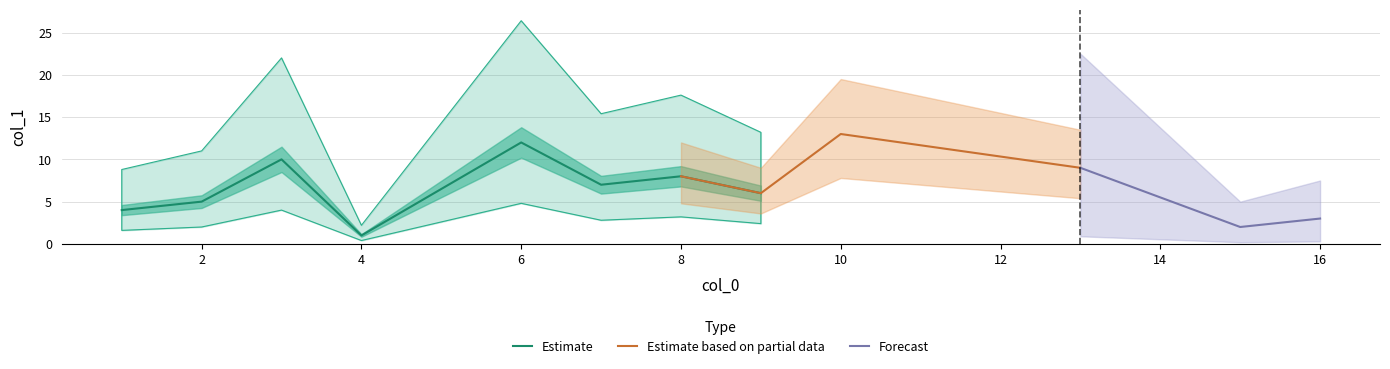

Which category has the highest value in the Estimate series?

6